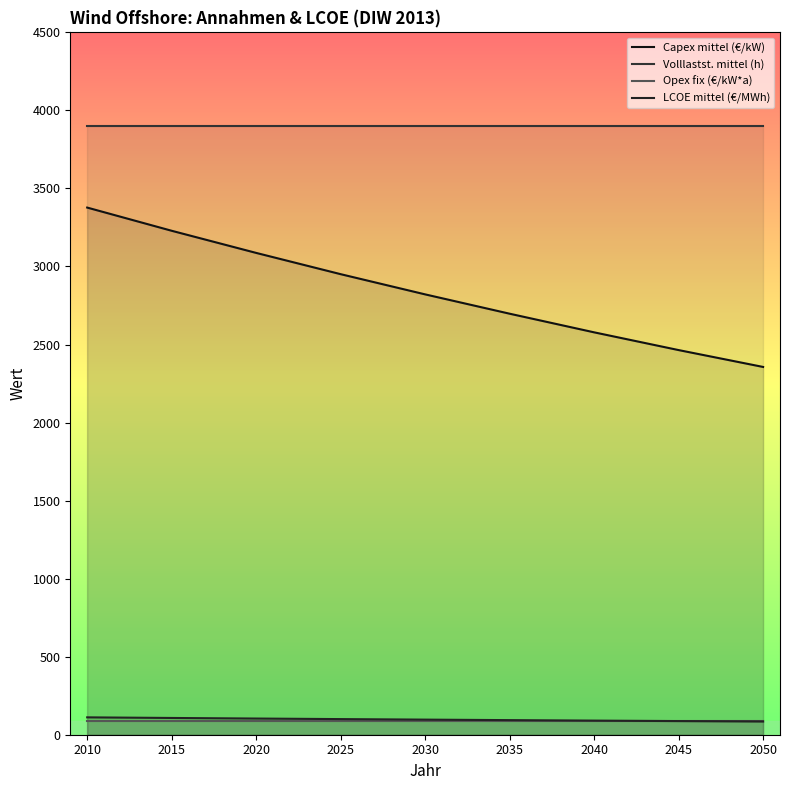

The Volllastst. mittel (h) series shows 3900.0 at 2020. True or false?

True